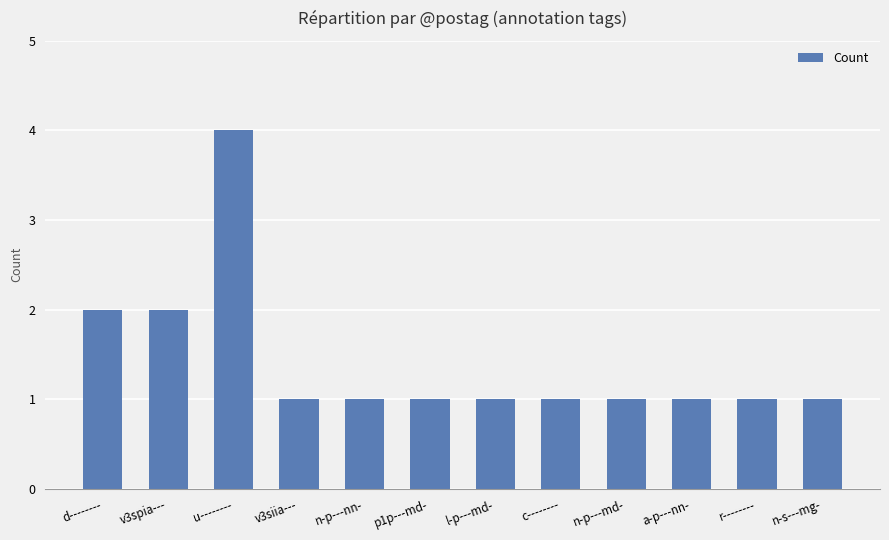

The chart shows a value of 1 at n-s---mg-. True or false?

True